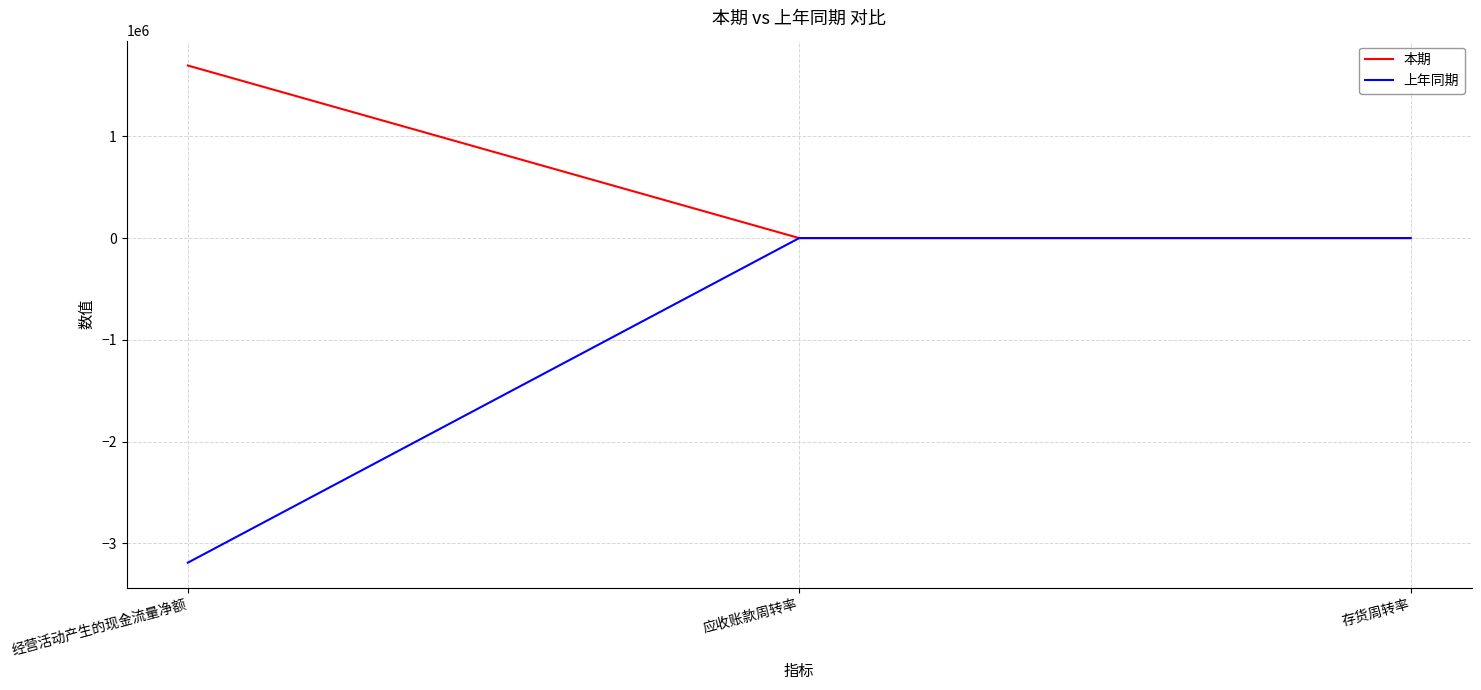

Rank the series by their maximum value, from highest to lowest.

本期, 上年同期